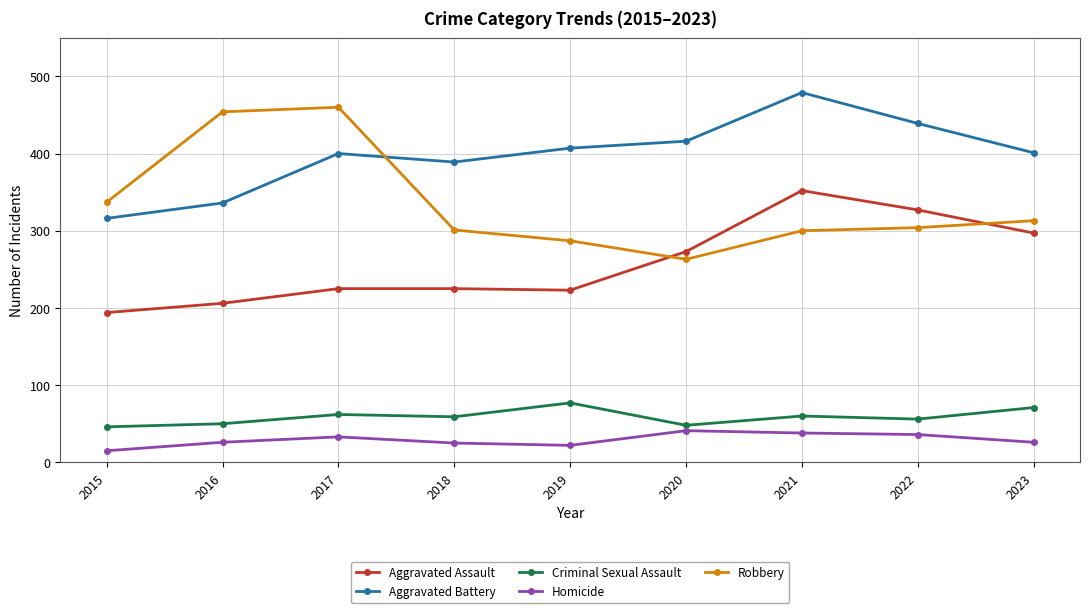

At which category is the sum across all series the highest?

2021